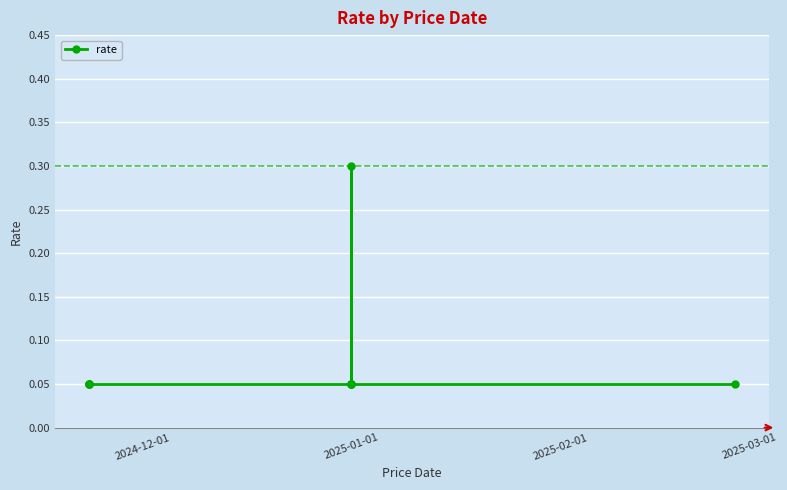

True or false: the data has more than 0 interior local peaks.

True